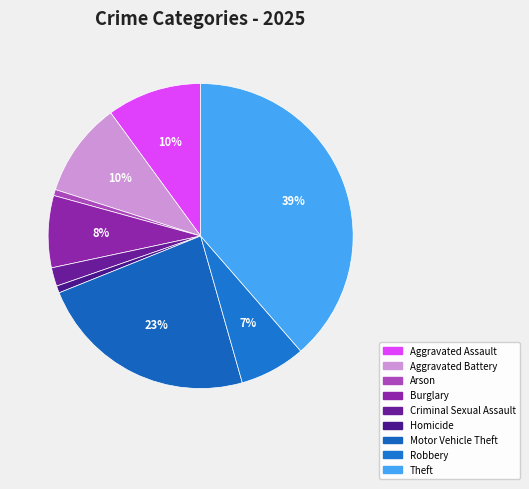

How many segments does this pie chart have?

9